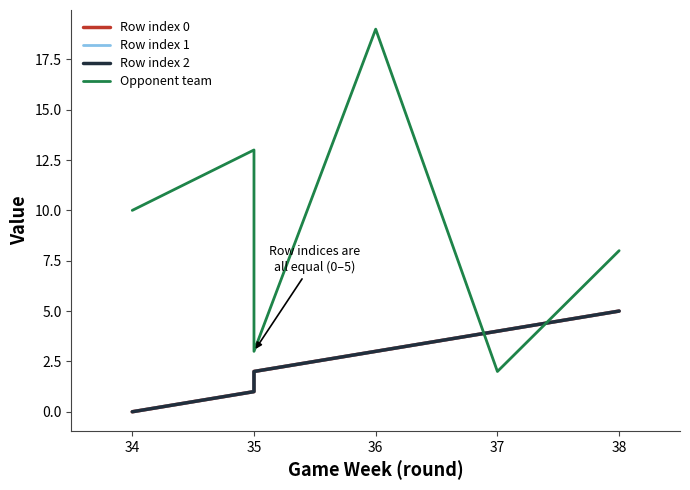

Rank the series by their maximum value, from lowest to highest.

Row index 0, Row index 1, Row index 2, Opponent team